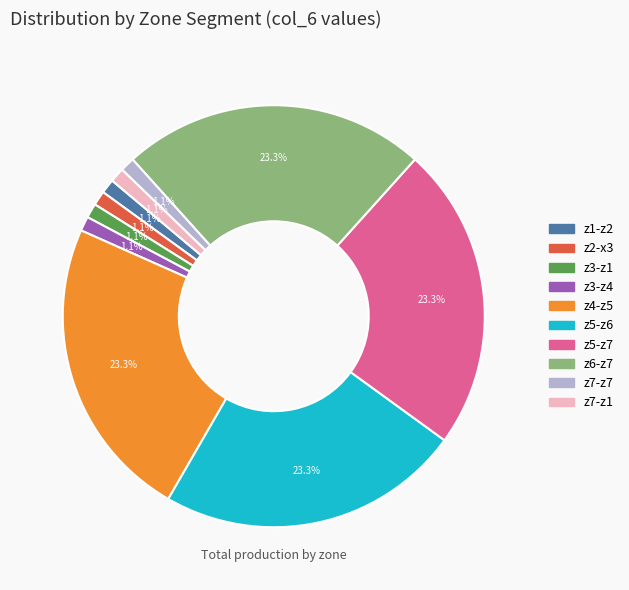

Do z1-z2 and z5-z6 together represent more than half of the pie?

No